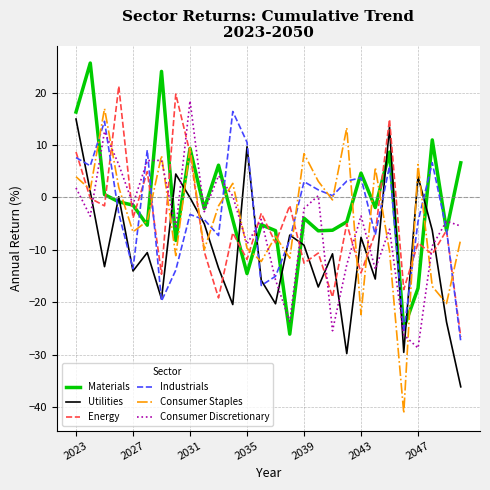

What is the smallest value displayed?

-41.2